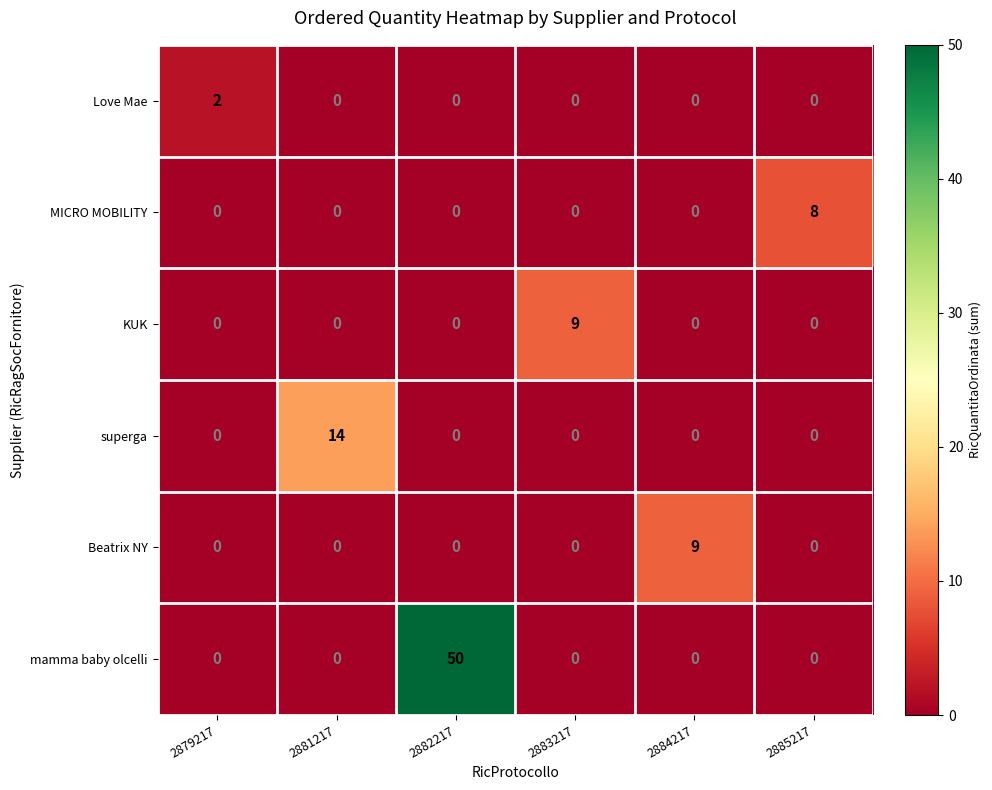

How many MICRO MOBILITY values are between 0 and 1?

5